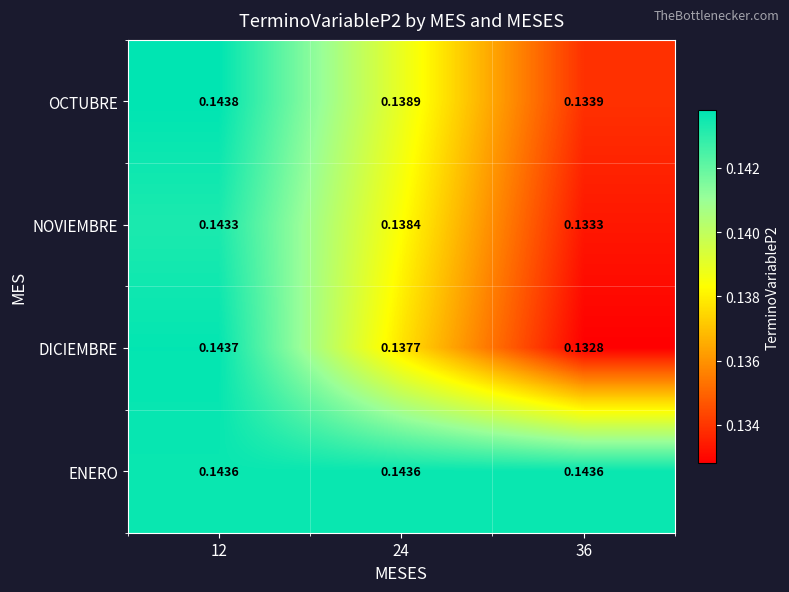

List the series in order of their peak value, highest first.

OCTUBRE, DICIEMBRE, ENERO, NOVIEMBRE